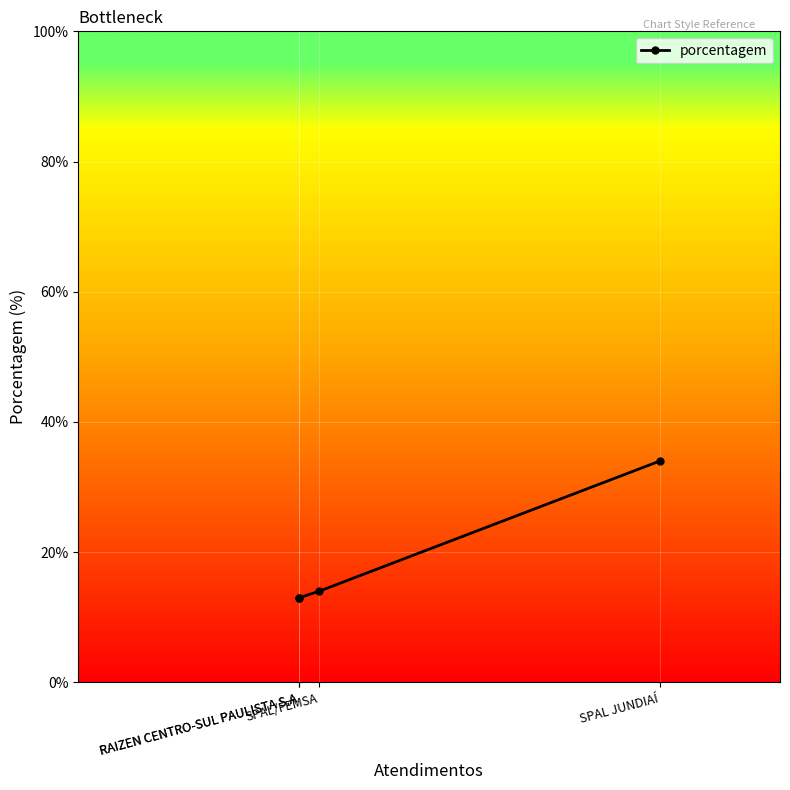

Which category has the lowest value across all series?

RAIZEN CENTRO-SUL PAULISTA S.A